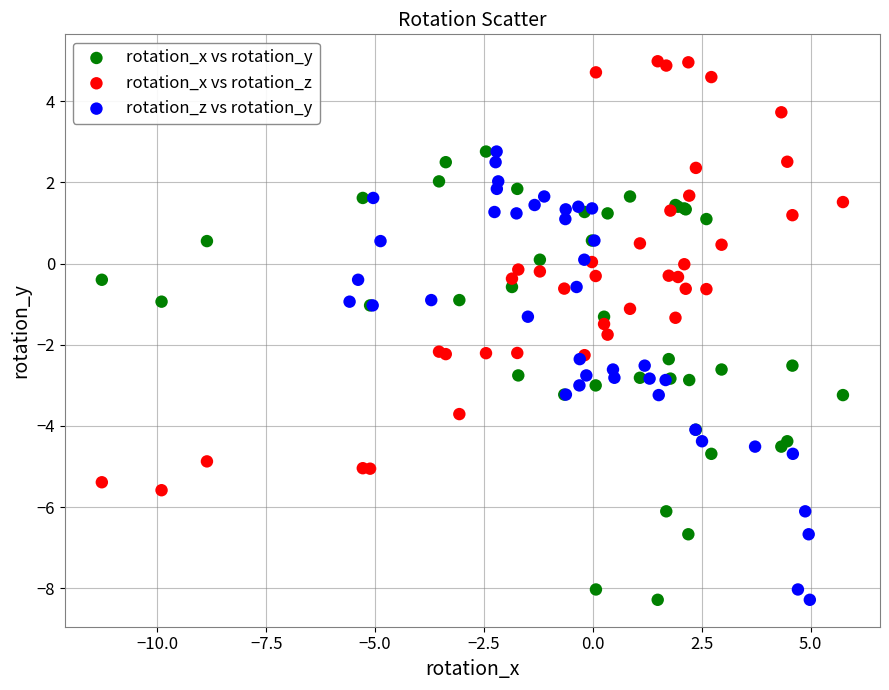

Which series contains the highest Y value?

rotation_x vs rotation_z